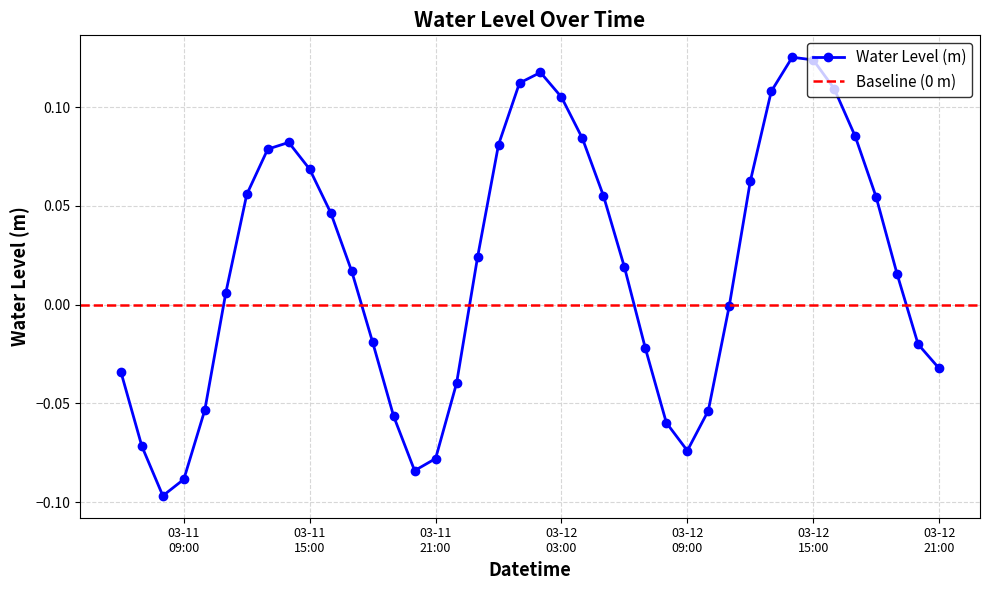

The value at 2024-03-12 17:00:00 is 0.1. True or false?

False